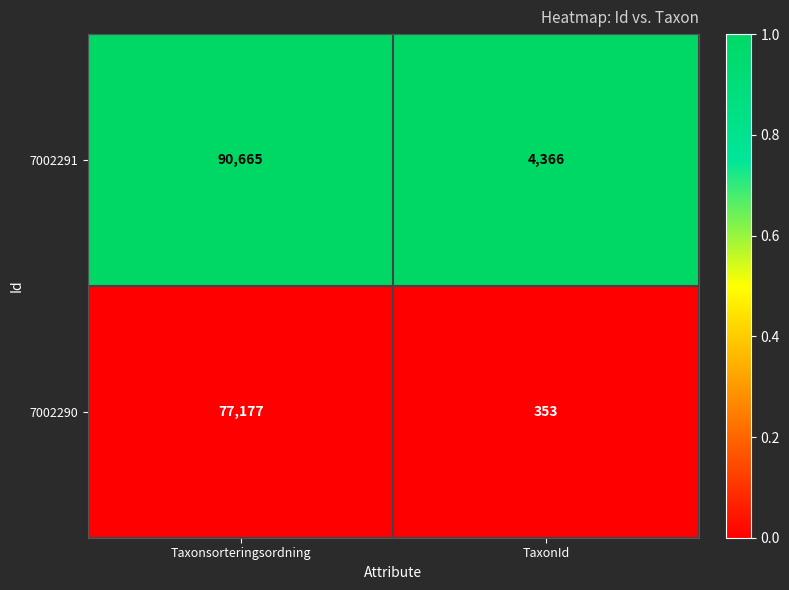

What is the sum of the 7002290 values at TaxonId and Taxonsorteringsordning?

77530